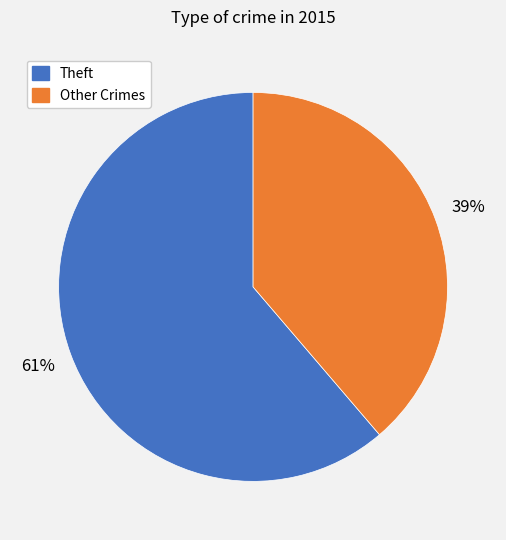

Between Other Crimes and Theft, which is larger?

Theft